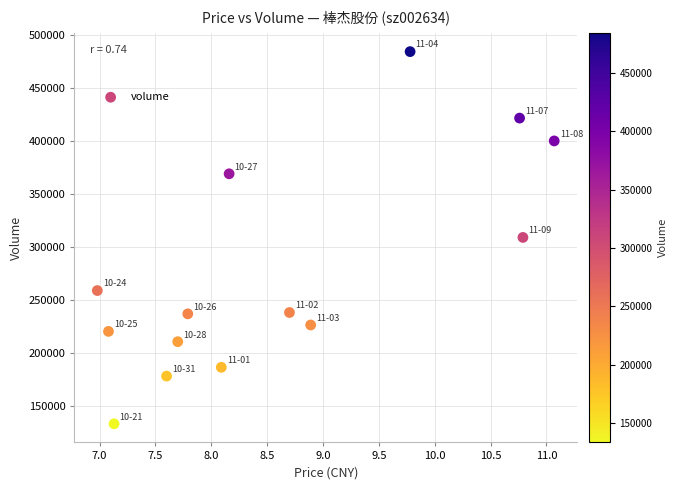

What is the range of Y values (max minus min)?

350869